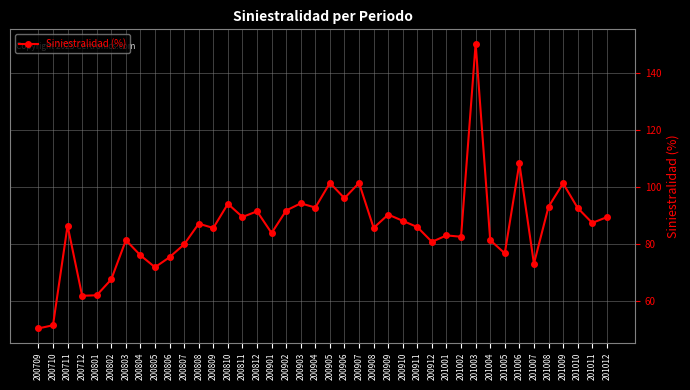

What is the value of the 37th point from the left?

101.3